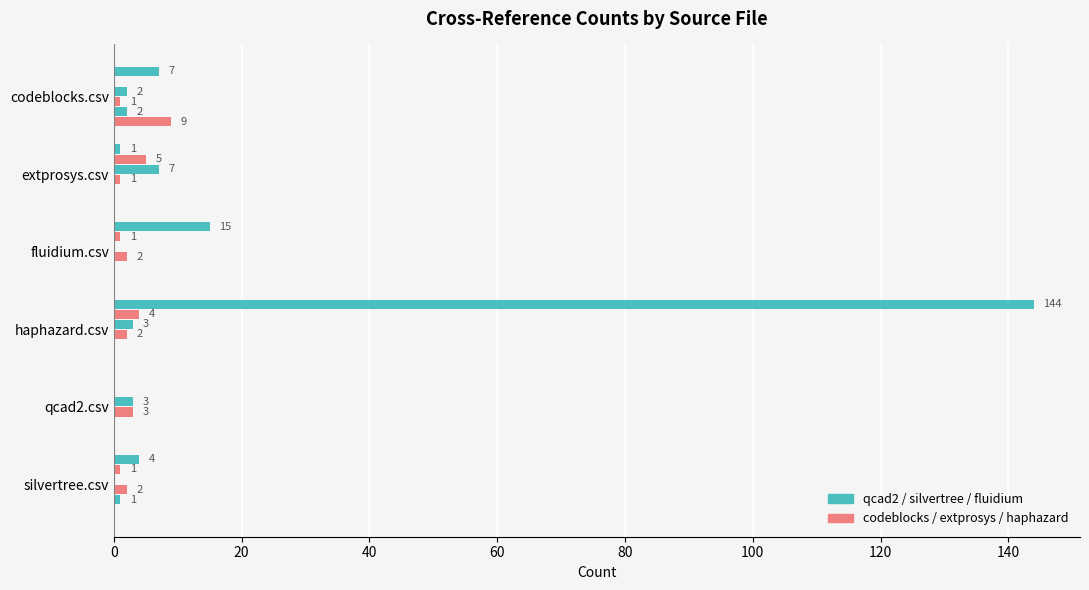

How many data points does each series have?

6